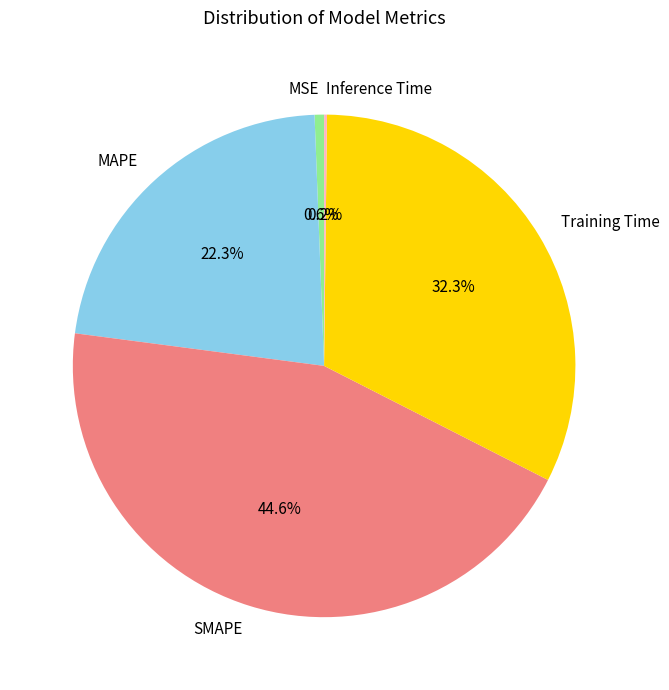

To the nearest percent, what is the difference between the SMAPE and MAPE slice percentages?

22%